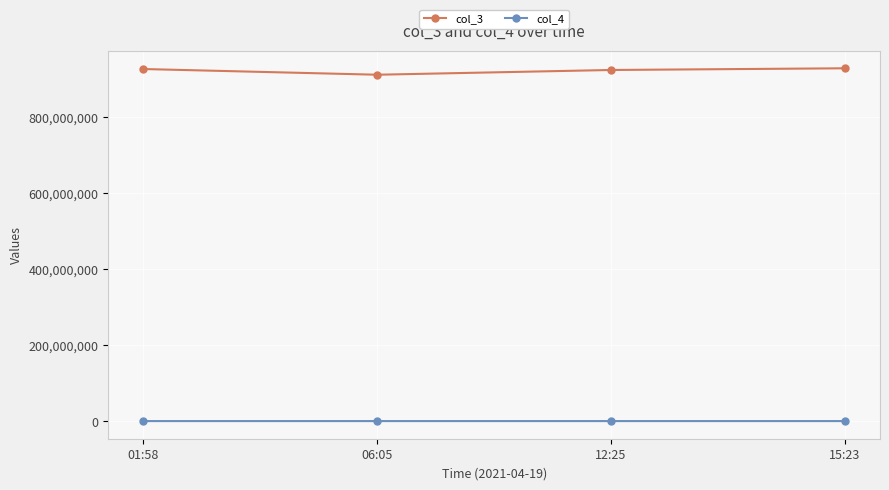

Rank the series by their maximum value, from lowest to highest.

col_4, col_3